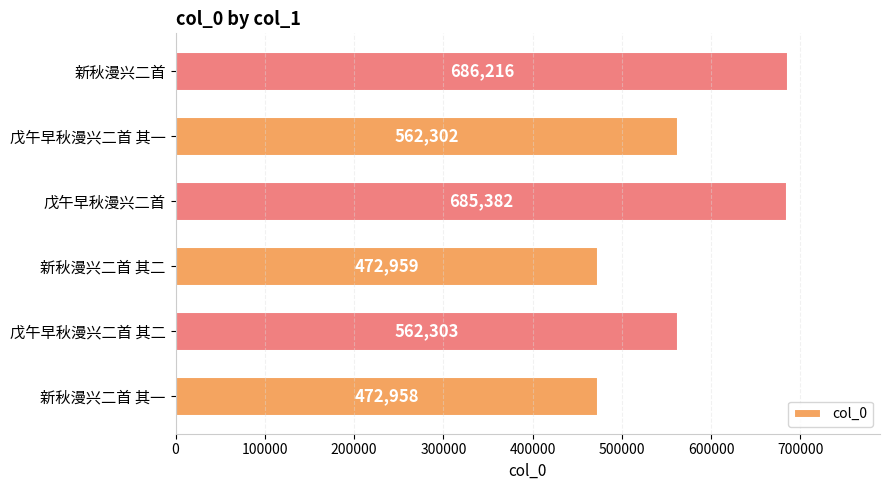

What is the minimum value shown in the chart?

472958